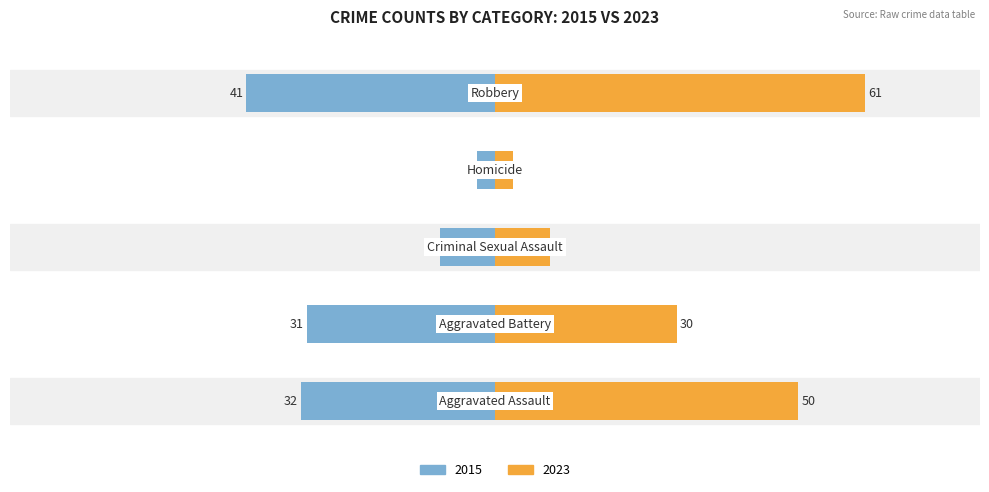

What is the difference between the 2015 values at Aggravated Battery and Criminal Sexual Assault?

22